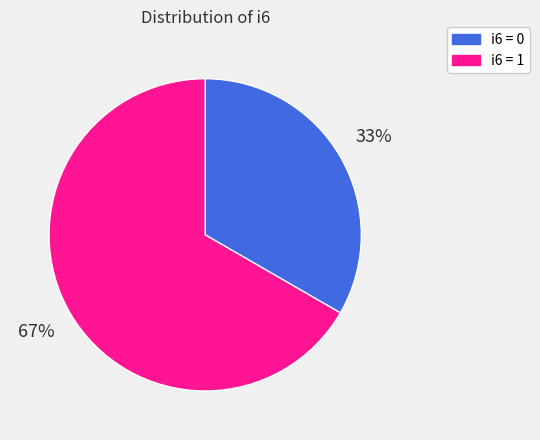

Is there any slice that represents more than half of the pie?

Yes